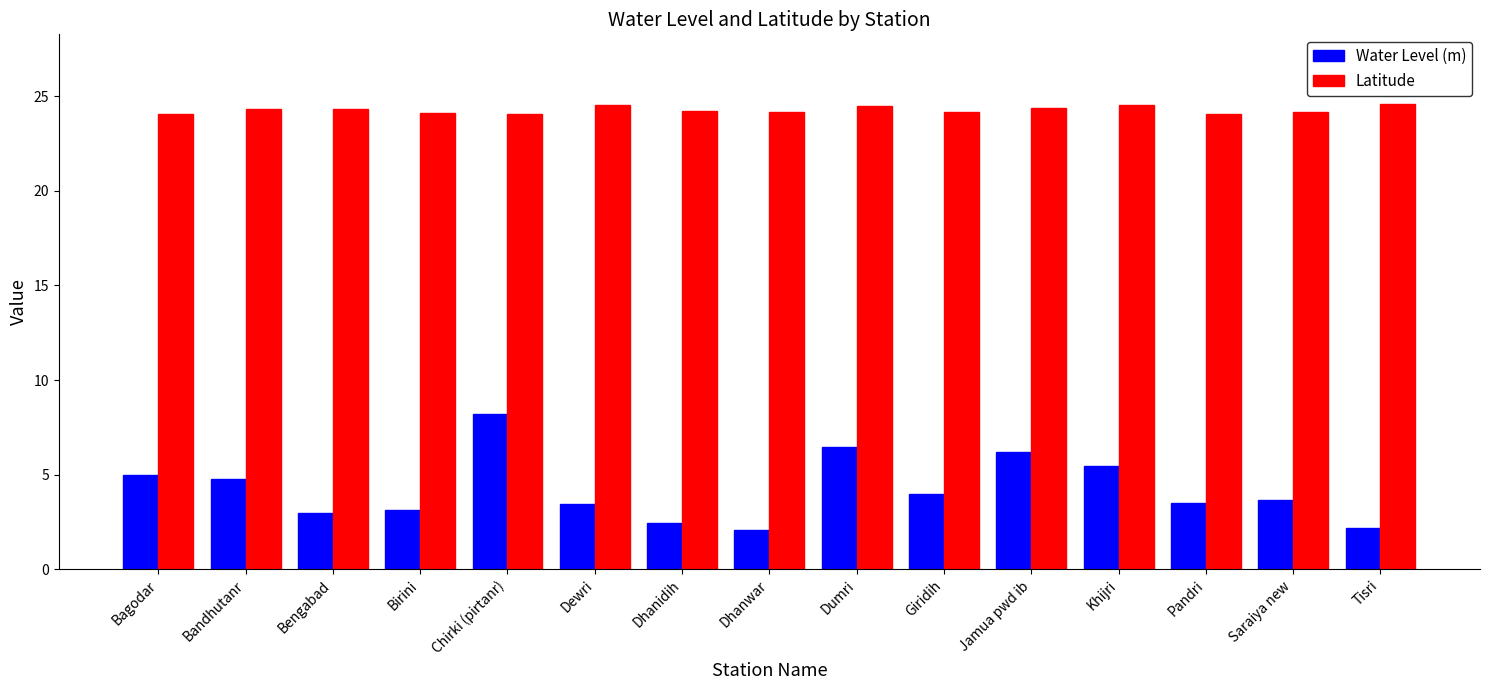

Is the value of Latitude at Chirki (pirtanr) greater than the value of Water Level (m) at Birini?

Yes